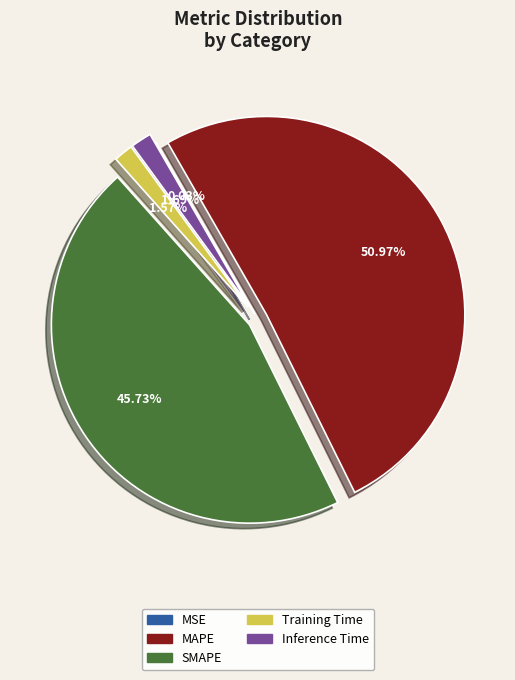

To the nearest percent, what is the difference between the largest and smallest slice percentages?

51%